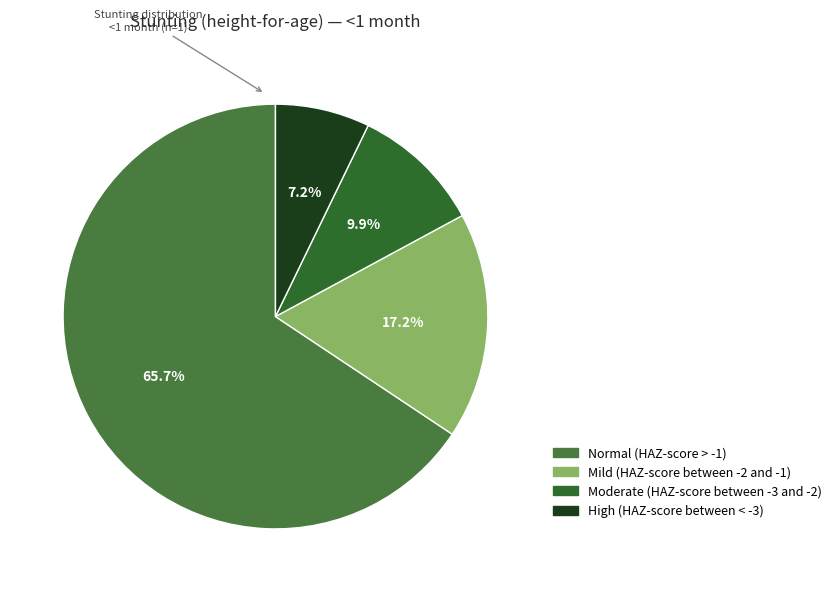

Is it true that Mild (HAZ-score between -2 and -1) is 17% of the pie?

True